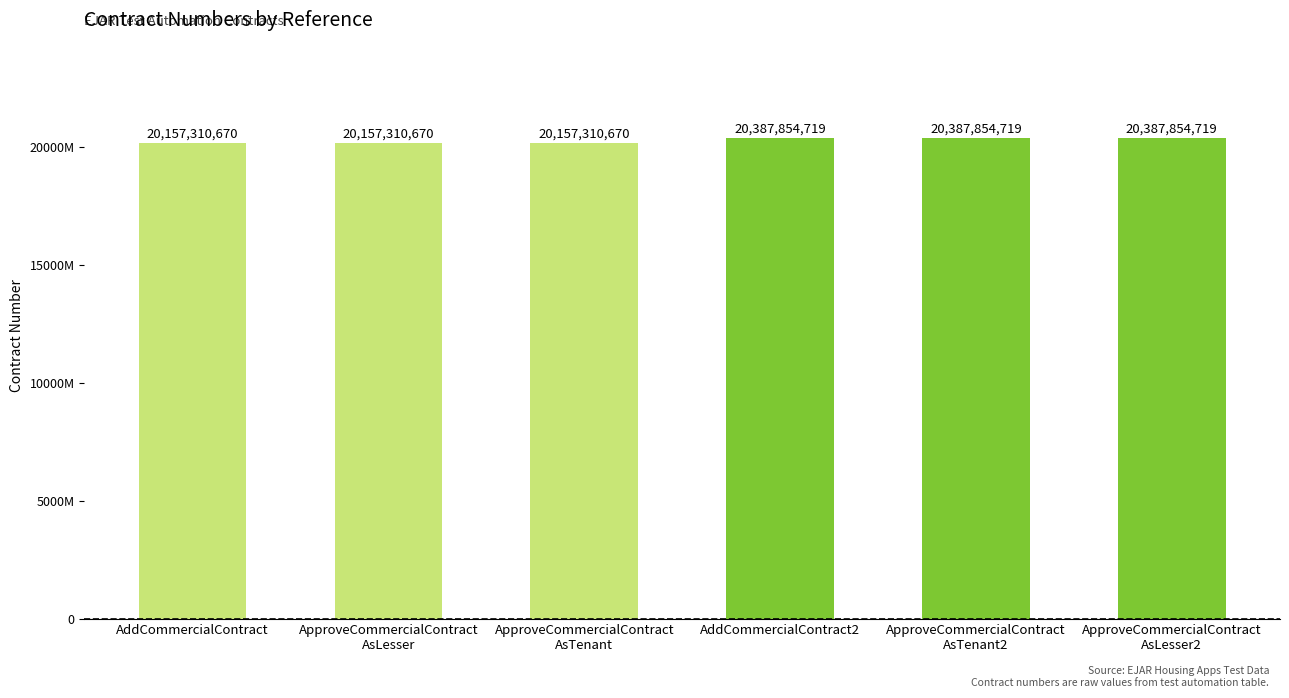

Which has a higher value, ApproveCommercialContract
AsTenant2 or AddCommercialContract?

ApproveCommercialContract
AsTenant2